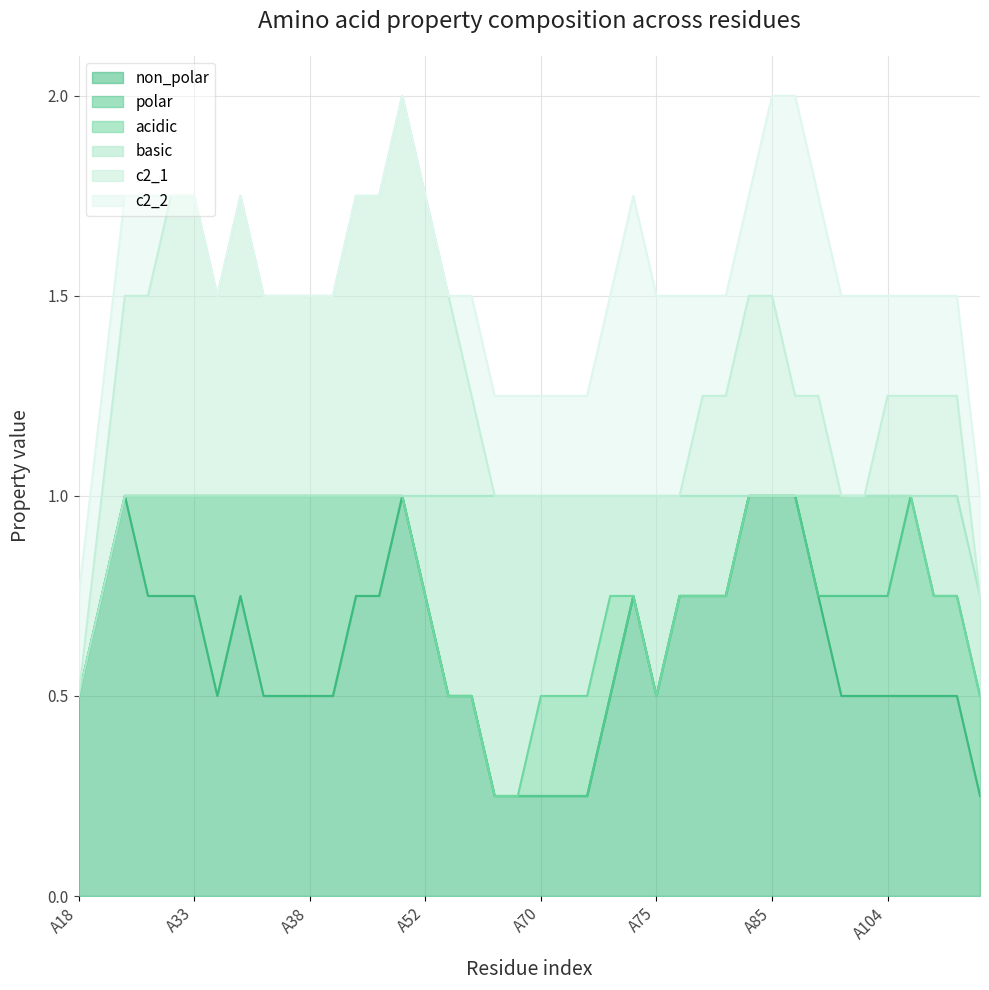

What are all the series names shown in the legend?

non_polar, polar, acidic, basic, c2_1, c2_2